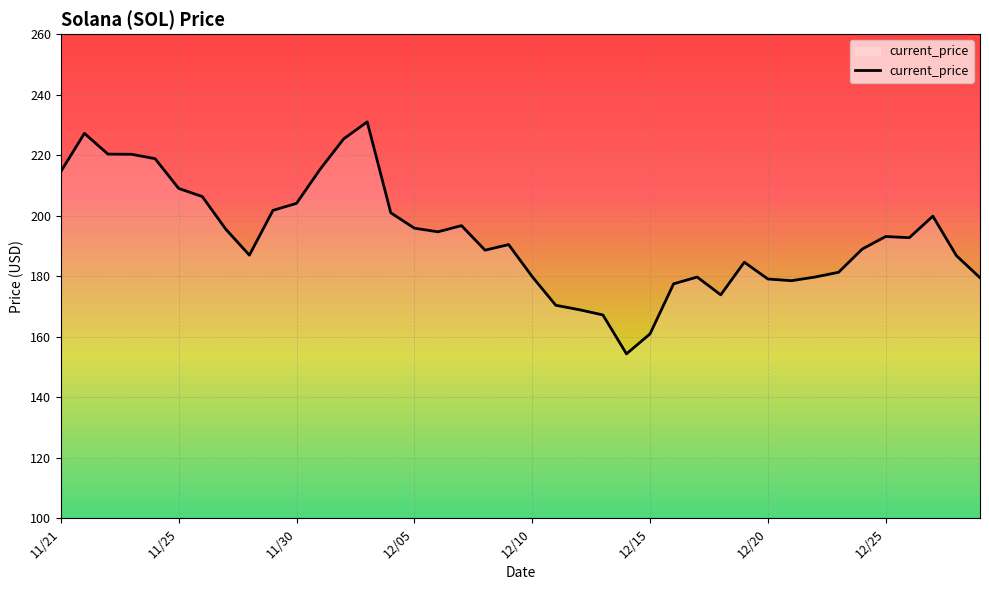

What is the difference between the maximum and minimum values?

76.7